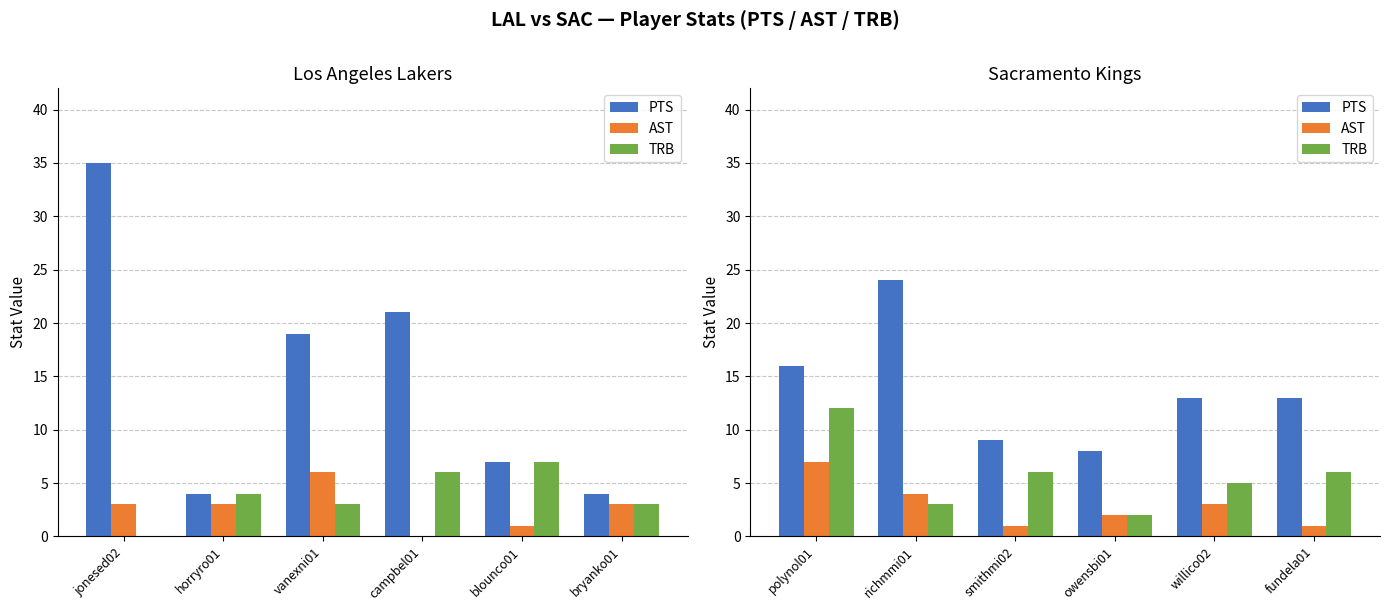

Is the value of AST at owensbi01 greater than the value of TRB at owensbi01?

No